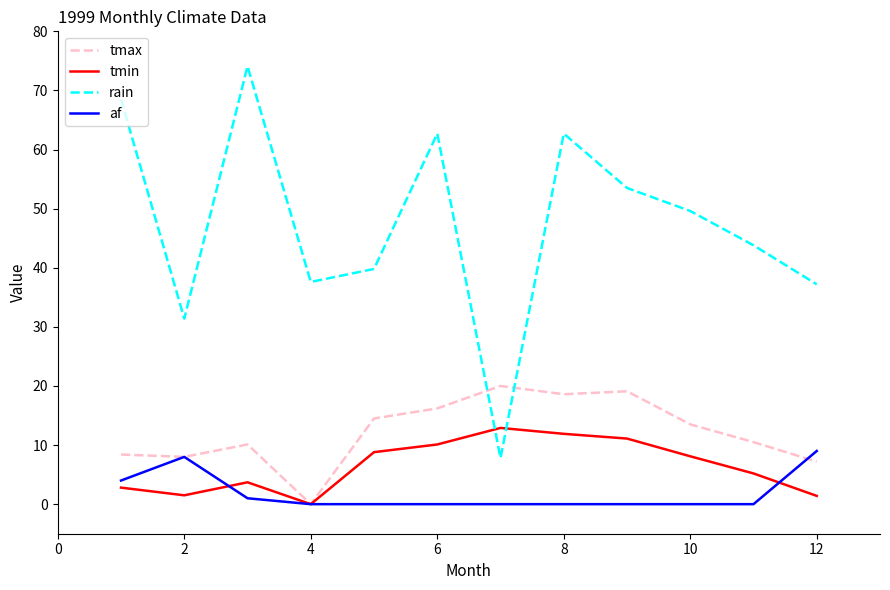

True or false: rain and tmin cross at least once.

True